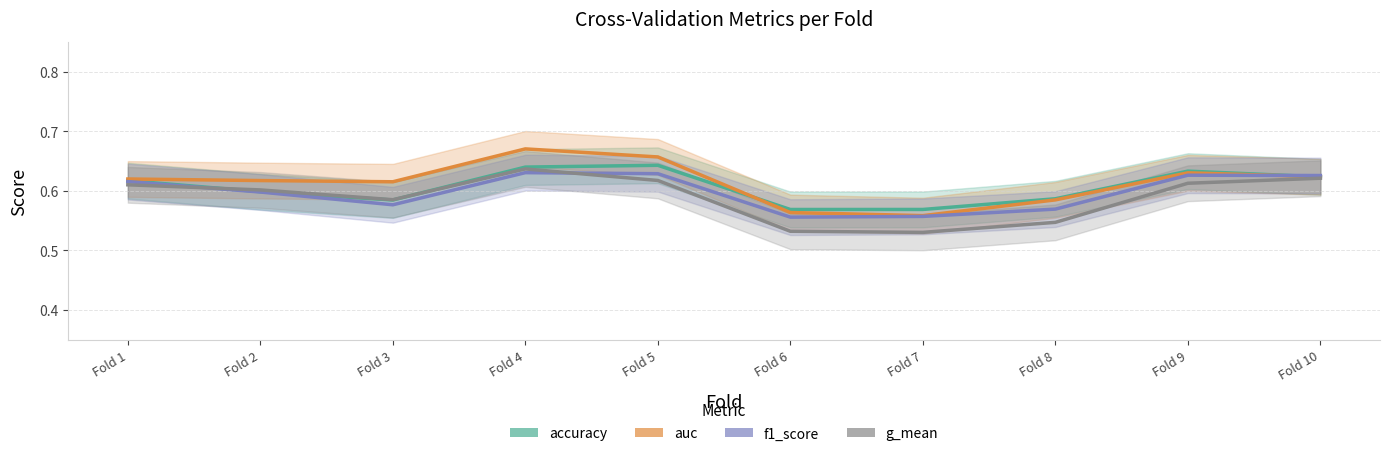

Between Fold 1 and Fold 7, which series saw the biggest shift?

g_mean